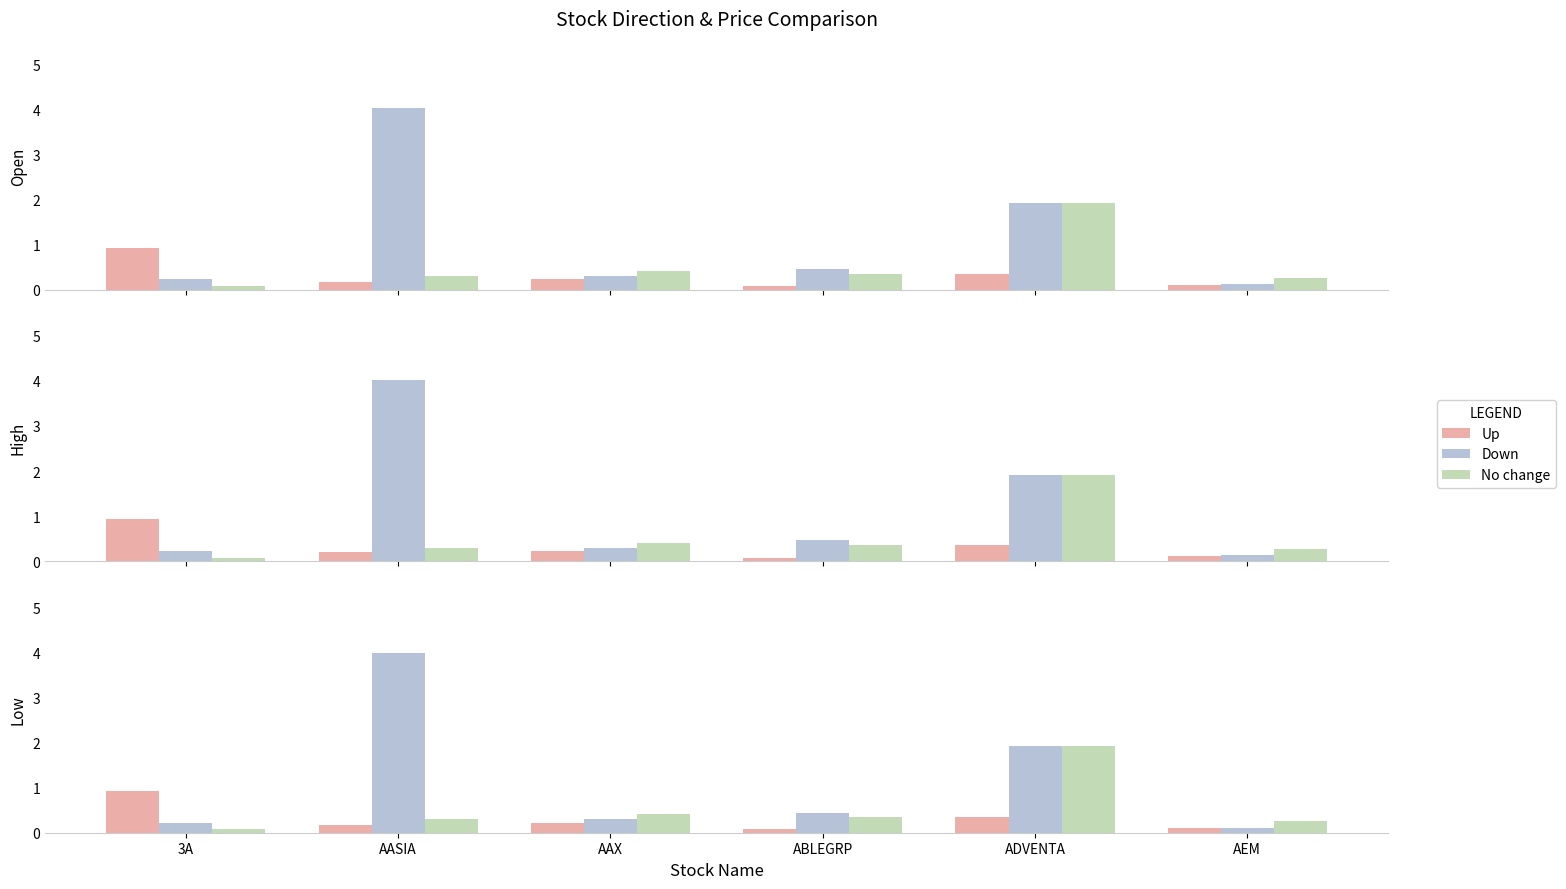

Rank the series by their maximum value, from highest to lowest.

Down, No change, Up